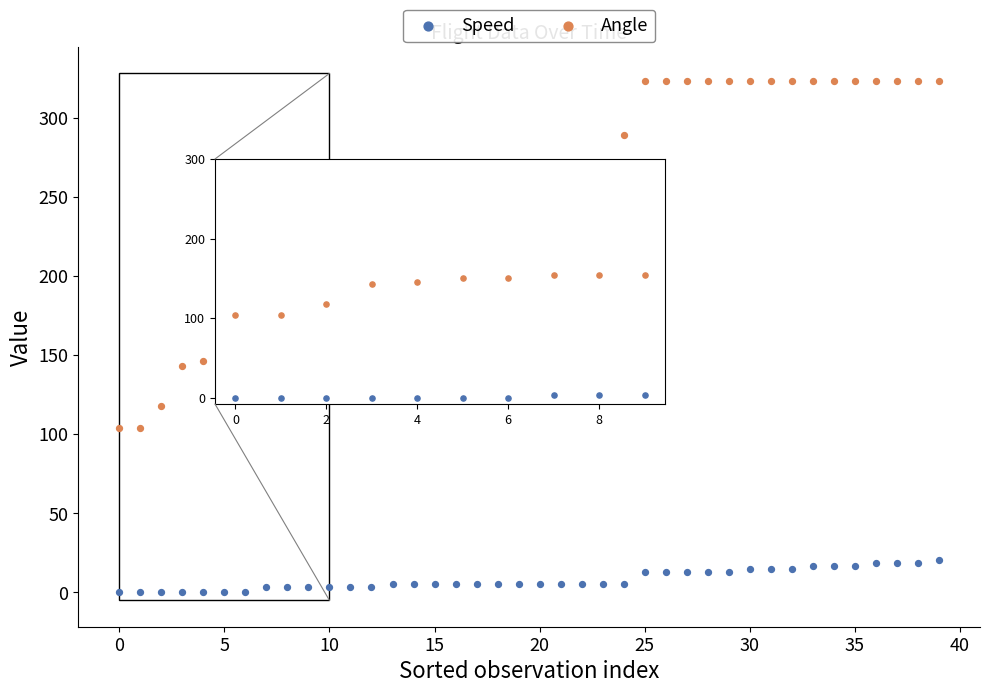

Which series has the widest spread of Y values?

Angle